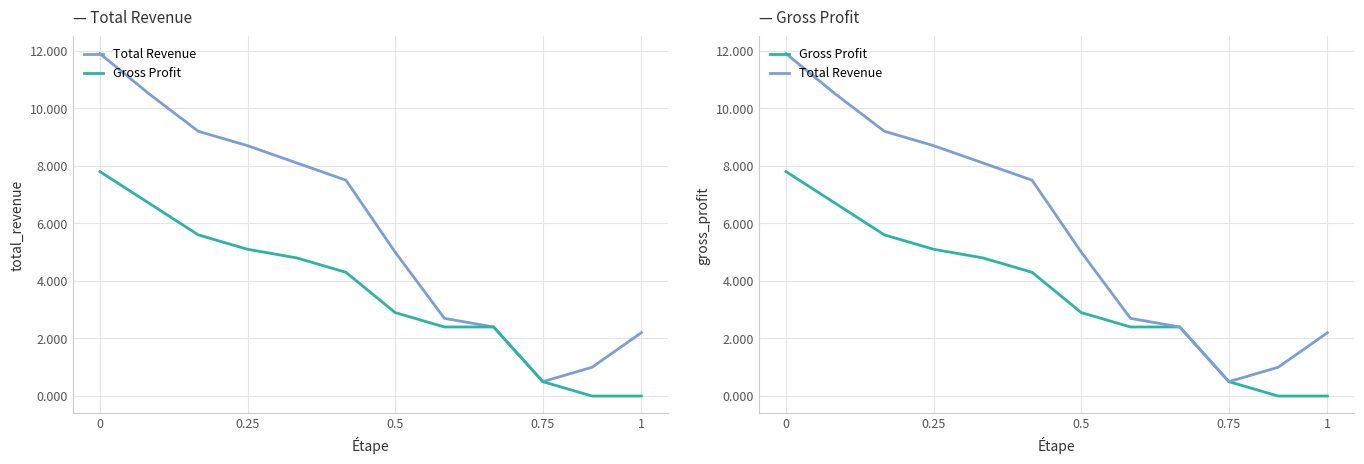

Rank the series by their average value, from highest to lowest.

Total Revenue, Gross Profit